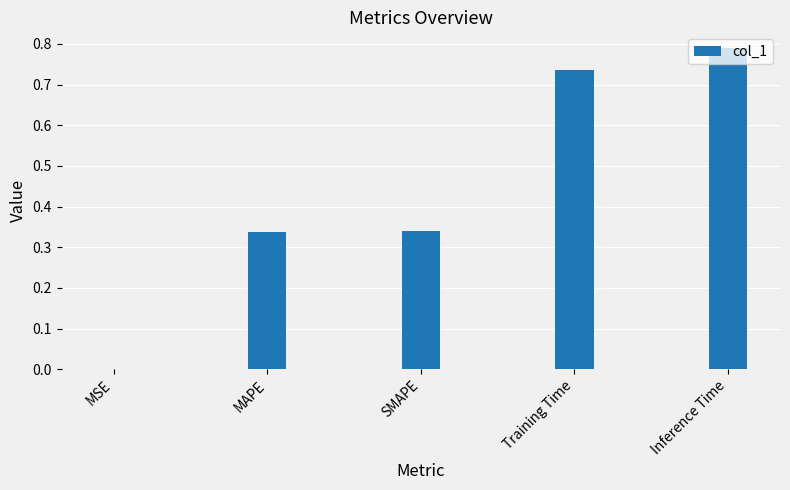

Which label corresponds to the largest value in the chart?

Inference Time